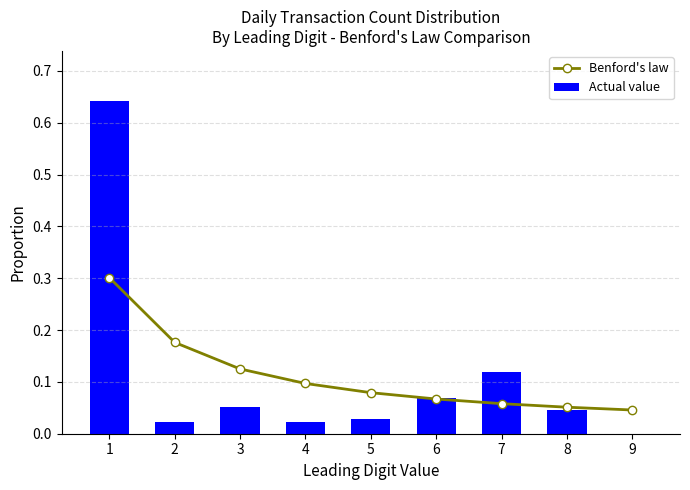

Rank the series at 1 from highest to lowest value.

Actual value, Benford's law